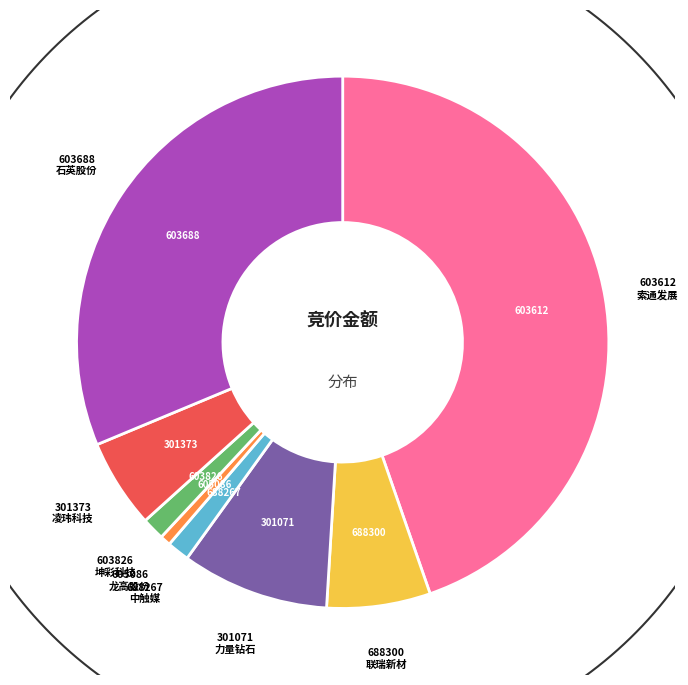

Does 603612 account for over 50% of the chart?

No